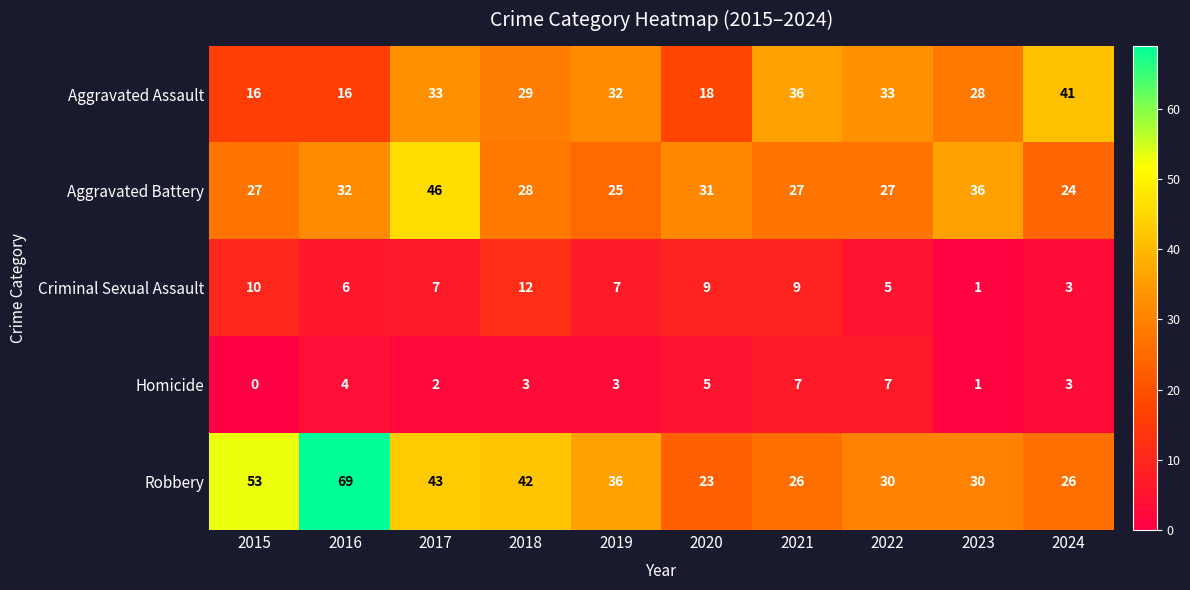

How many data points in Criminal Sexual Assault are above 7?

4